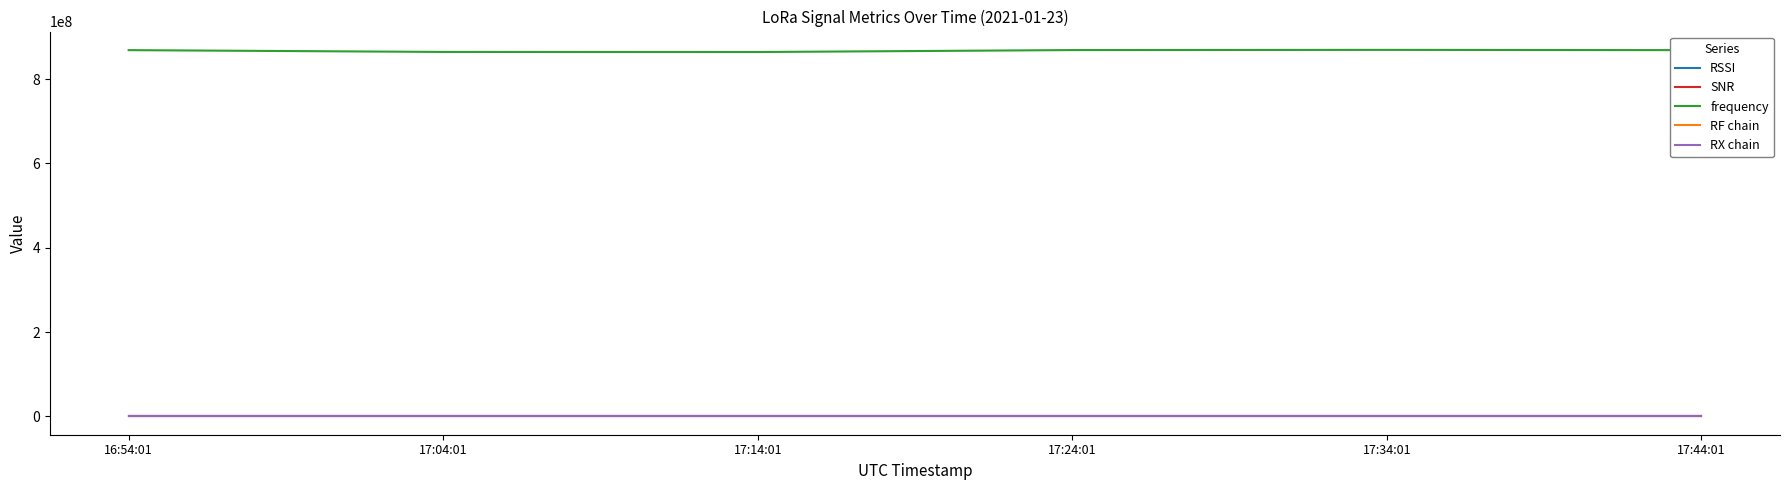

Which series has the largest total across all categories?

frequency